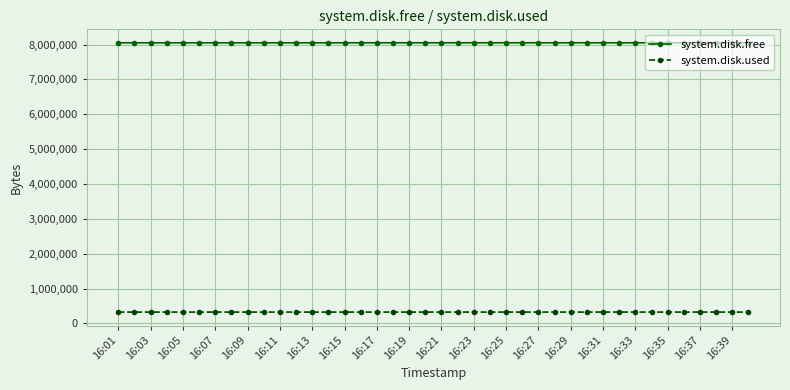

What is the maximum value for system.disk.free?

8052024